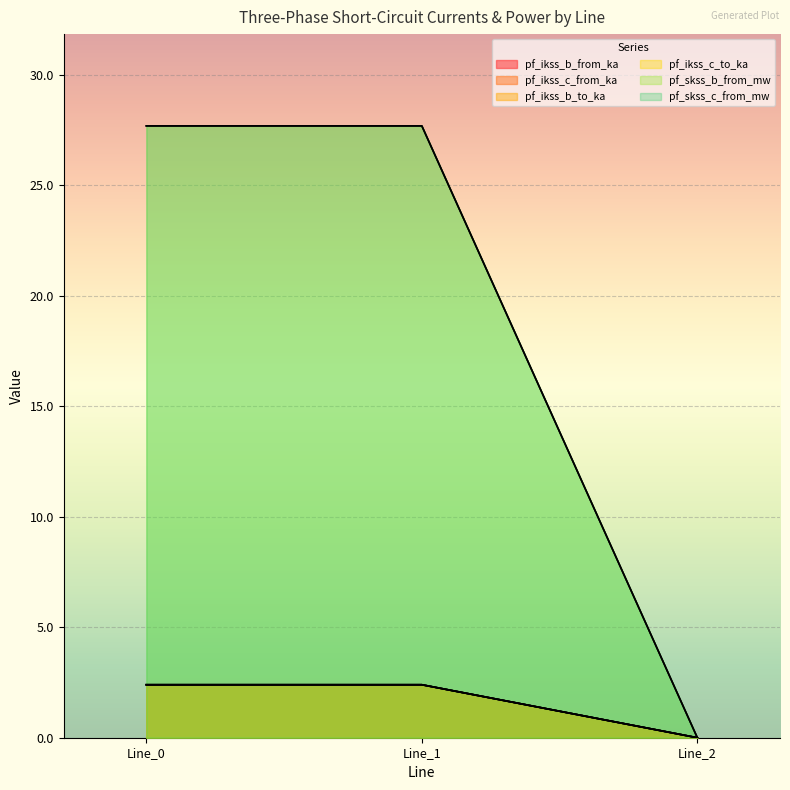

What is the difference between the maximum and minimum values in the pf_ikss_b_from_ka series?

27.7